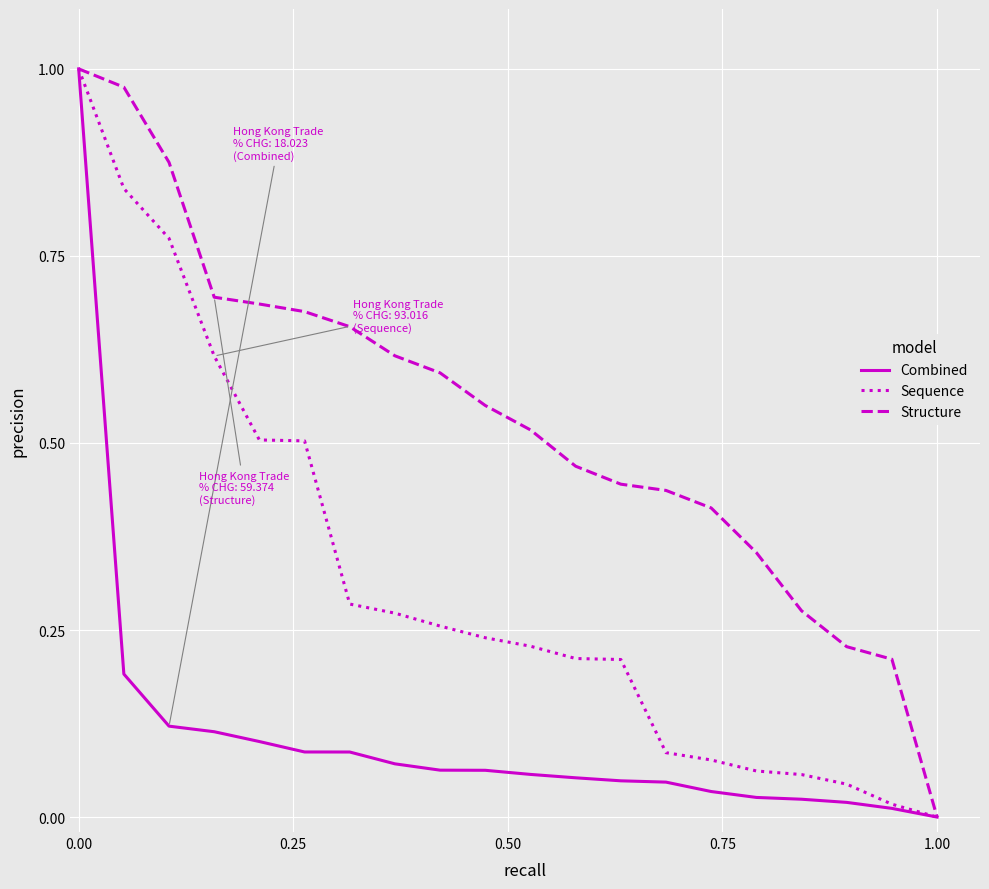

List the series in order of their overall mean, highest first.

Structure, Sequence, Combined